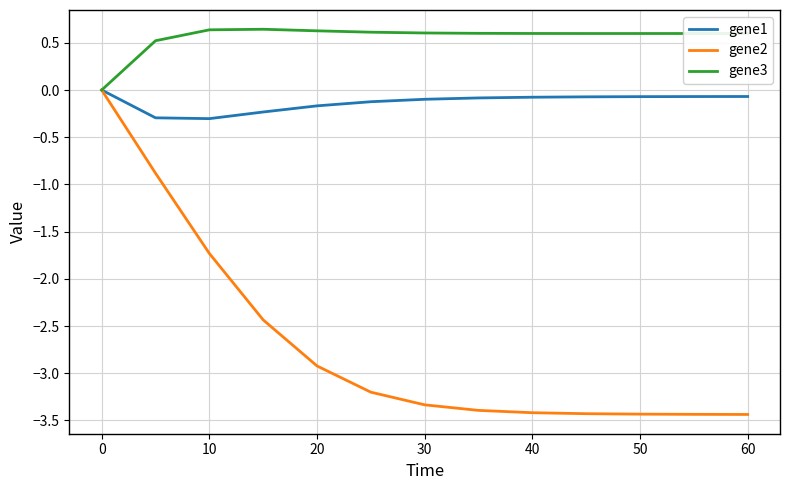

What is the difference between the second highest and second lowest values in the gene2 series?

2.6